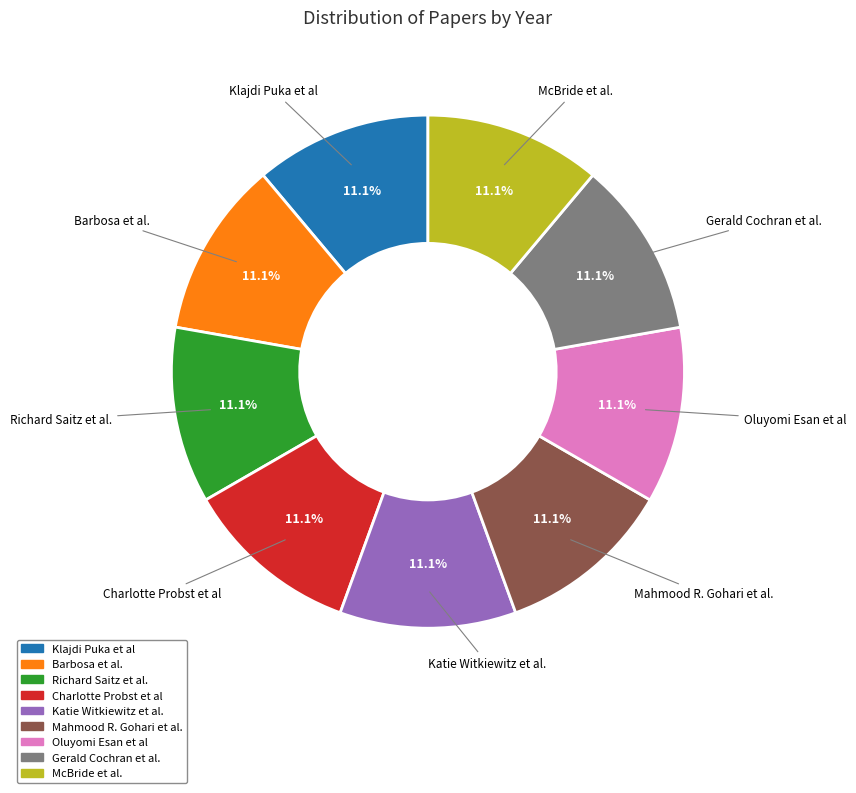

The Katie Witkiewitz et al. slice represents 5% of the pie. True or false?

False